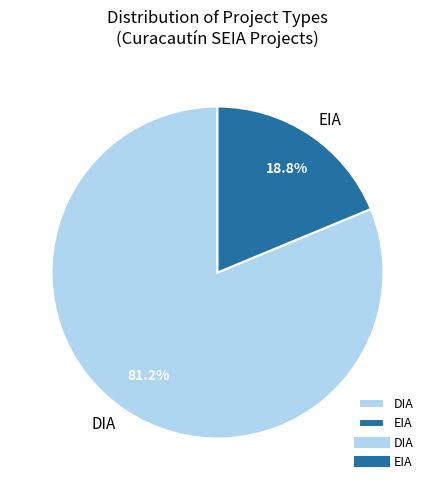

Which category has the biggest portion of the pie?

DIA